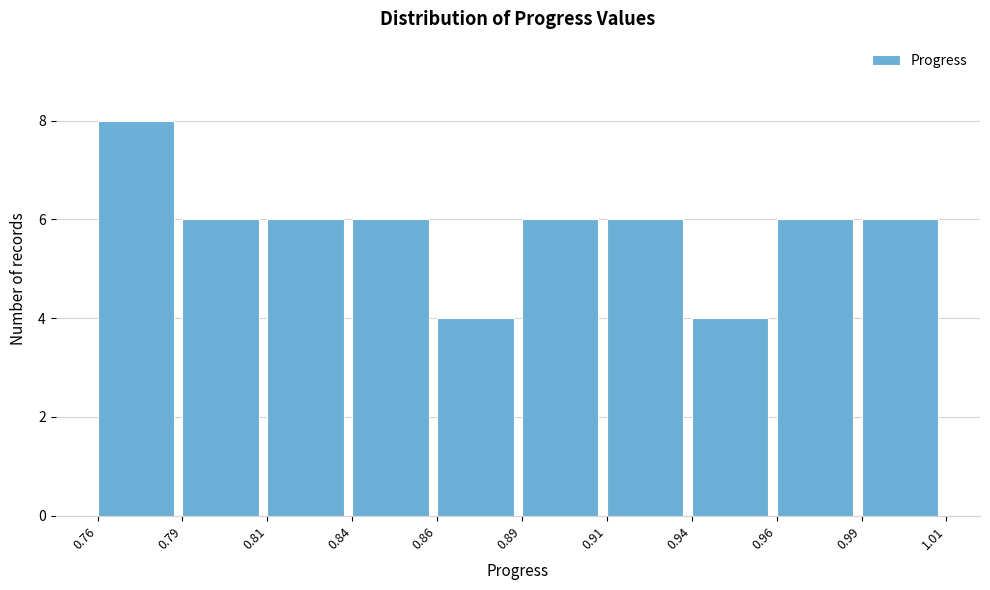

Reading left to right, transcribe all the data shown in this chart.

8	6	6	6	4	6	6	4	6	6